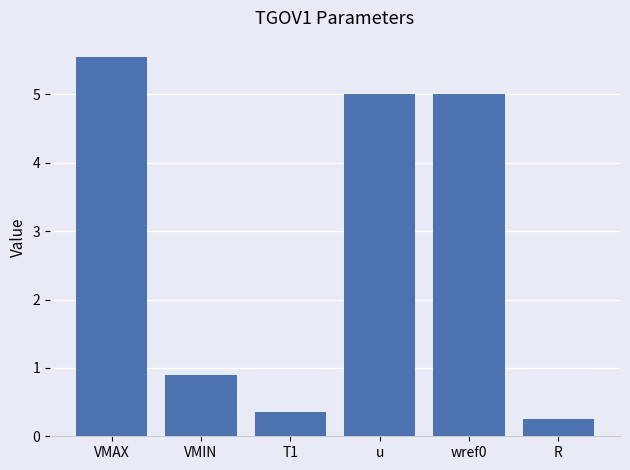

What is the difference between the maximum and minimum values?

5.3